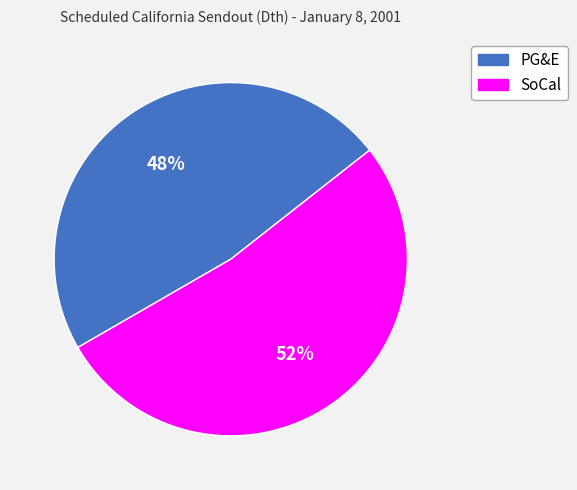

Approximately how many times larger is the value at PG&E compared to SoCal?

0.9